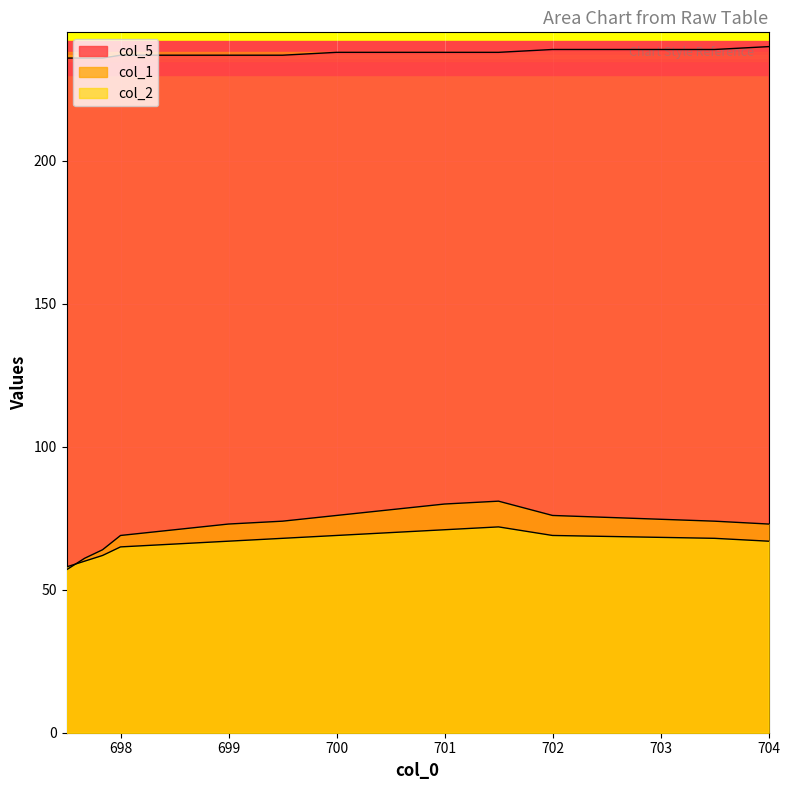

How many data points in col_2 are above 68?

5